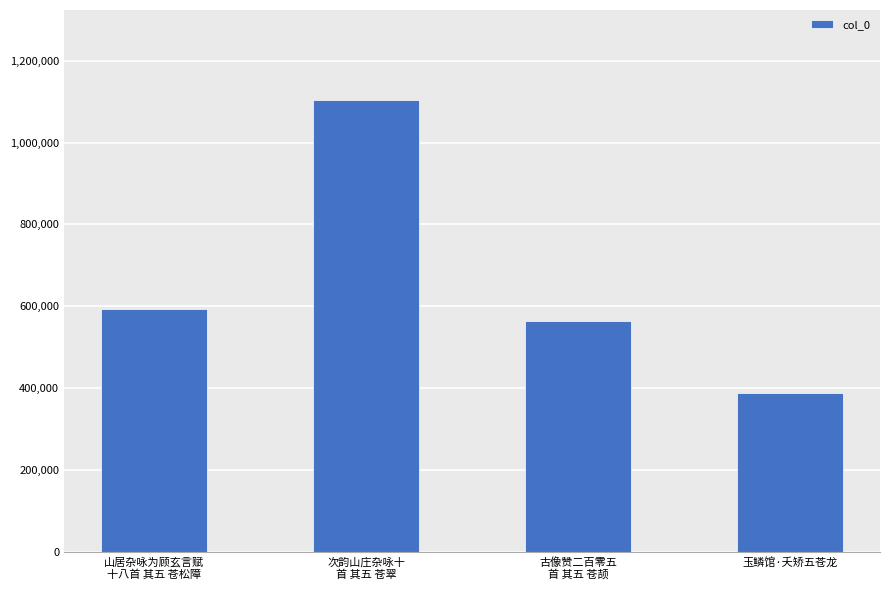

Between 次韵山庄杂咏十
首 其五 苍翠 and 玉鳞馆·夭矫五苍龙, which is larger?

次韵山庄杂咏十
首 其五 苍翠